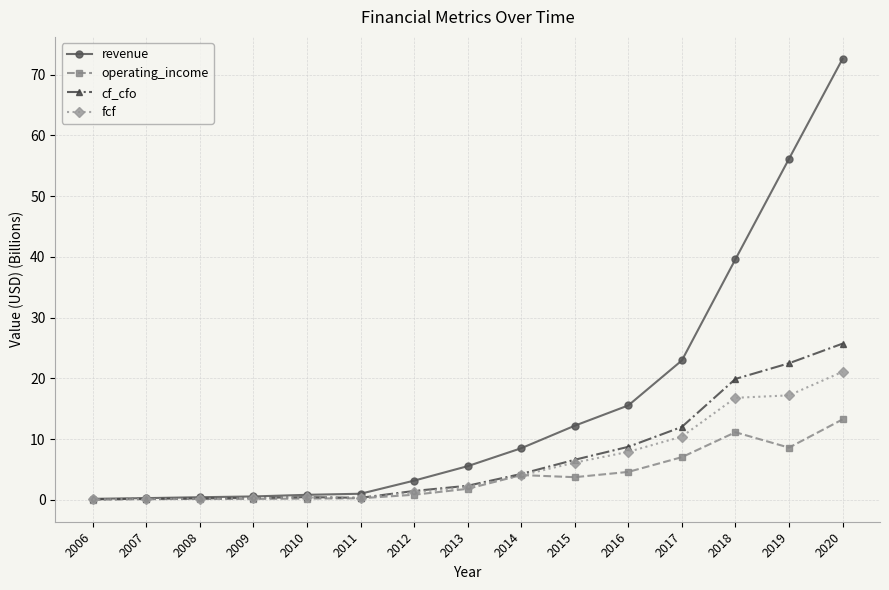

The operating_income series shows 0.0 at 2006. True or false?

True